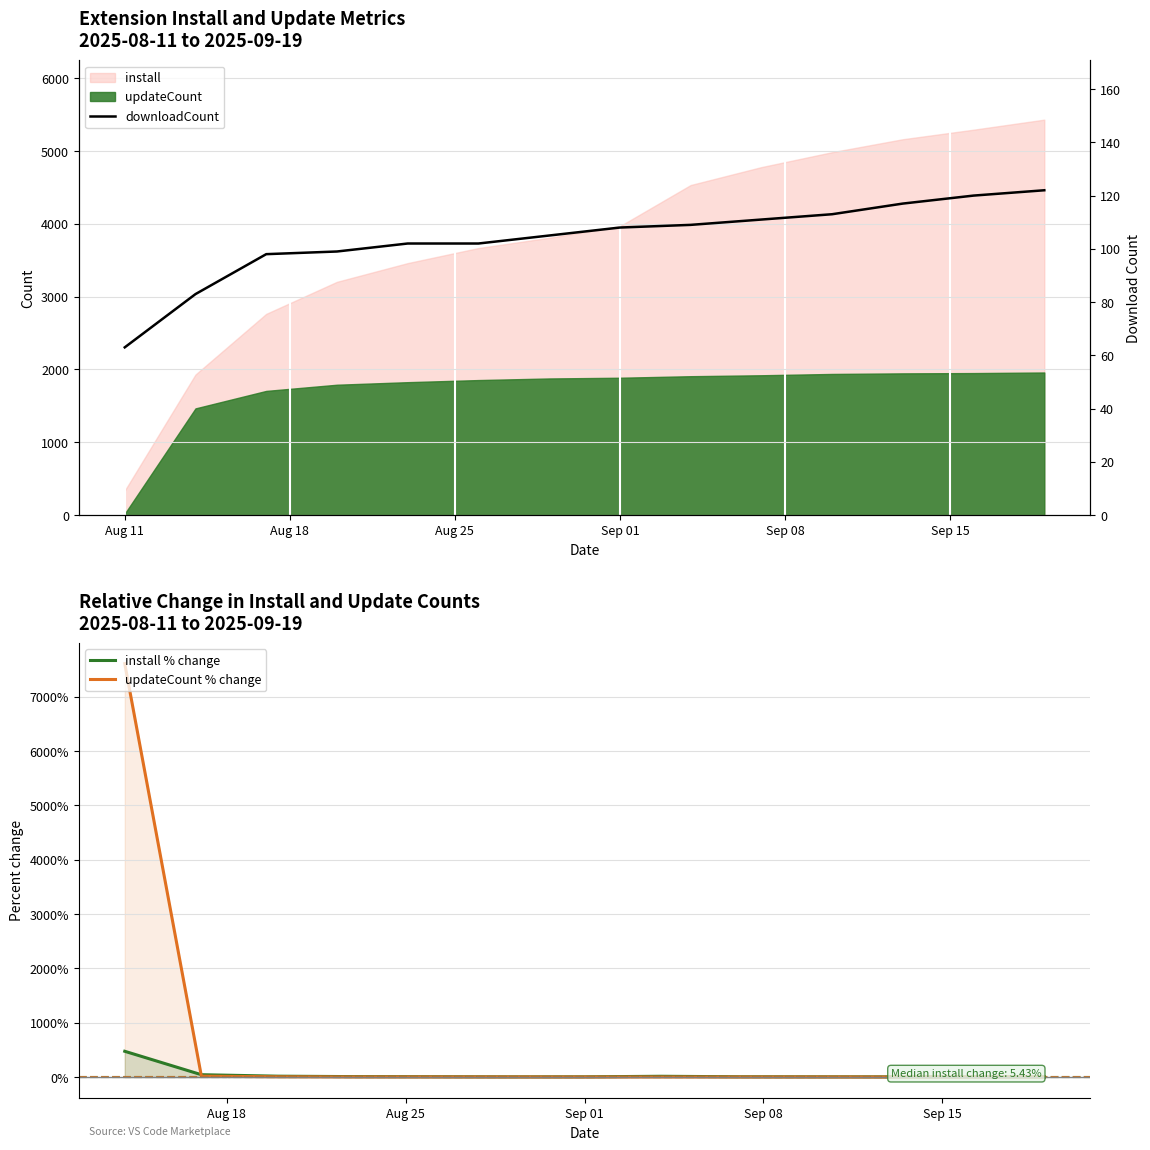

What are all the series names shown in the legend?

install, updateCount, downloadCount